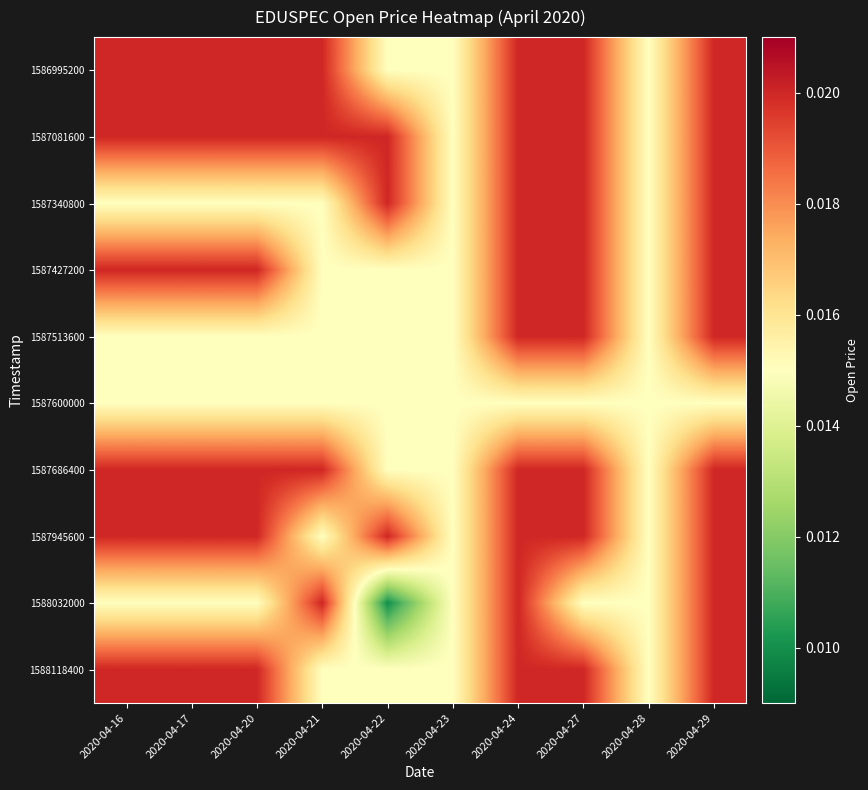

At which category is the sum across all series the highest?

2020-04-24